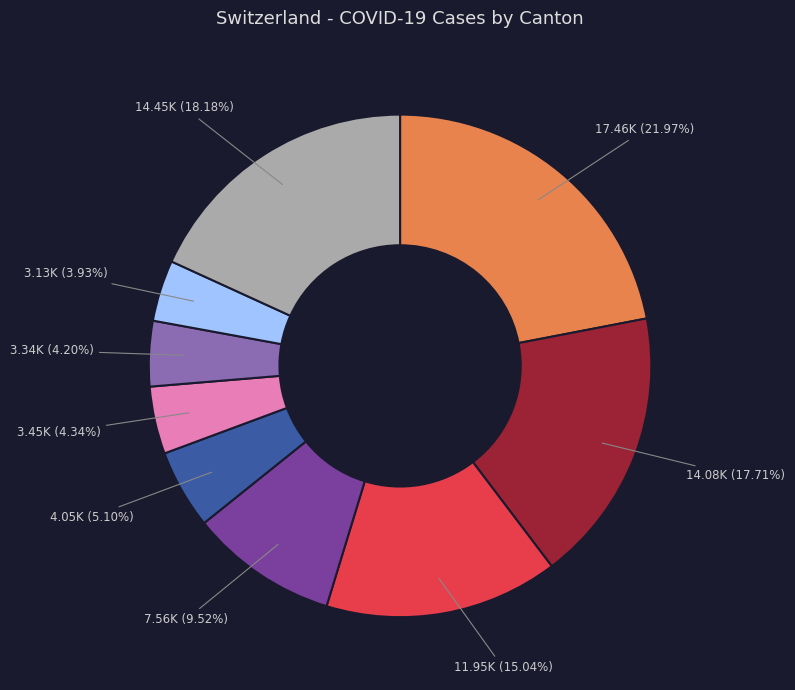

Is there a majority slice in this chart?

No